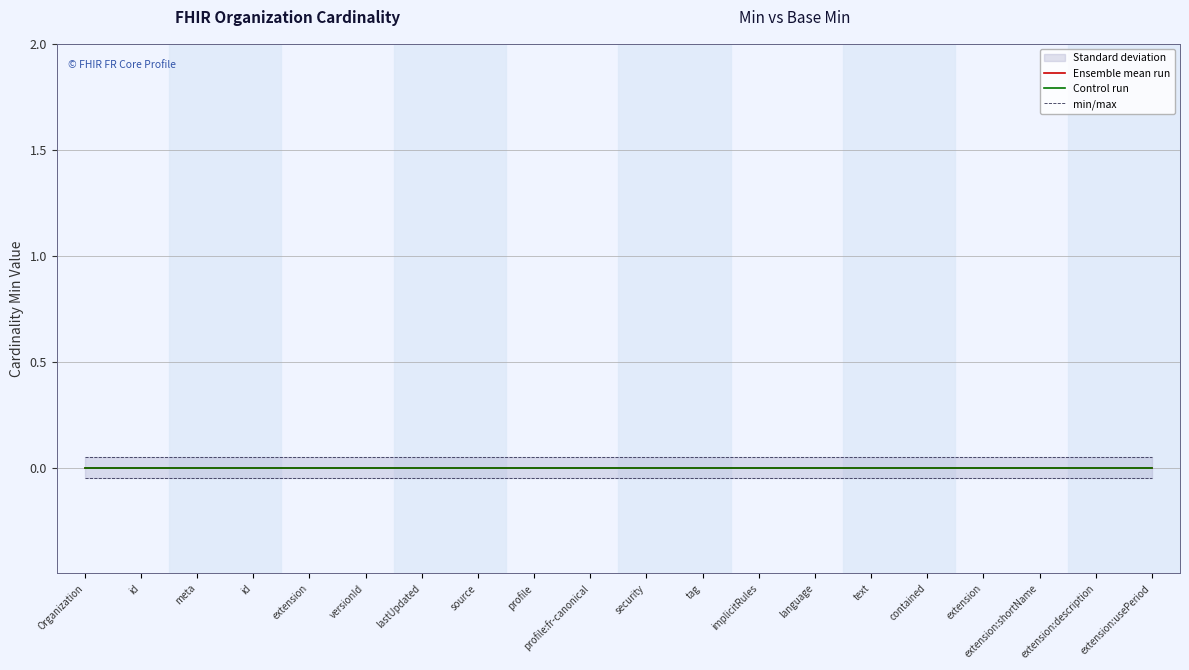

Between profile:fr-canonical and extension:description, which series saw the biggest shift?

Ensemble mean run